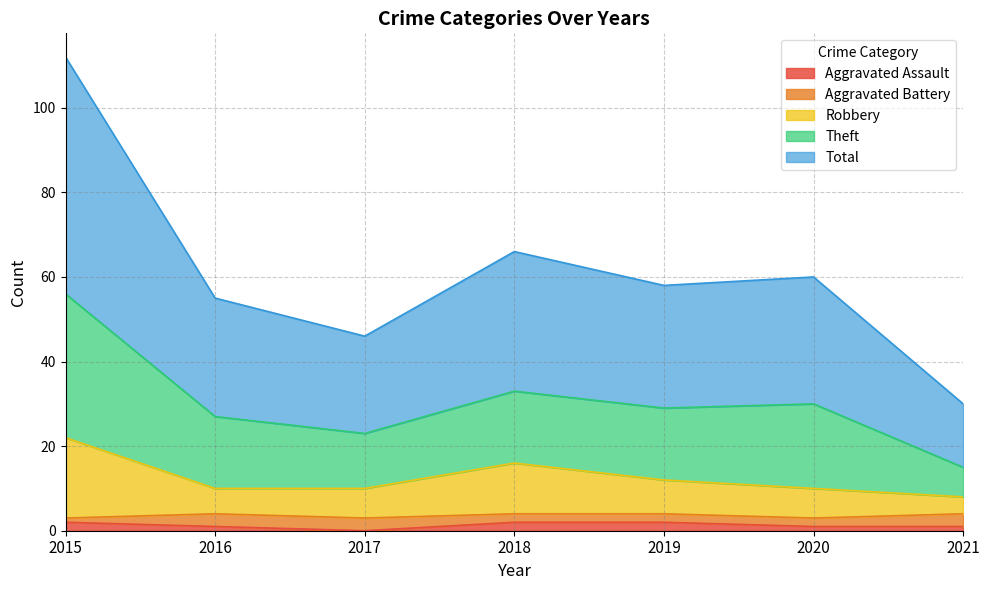

The value of Aggravated Assault at 2017 is 0. True or false?

True